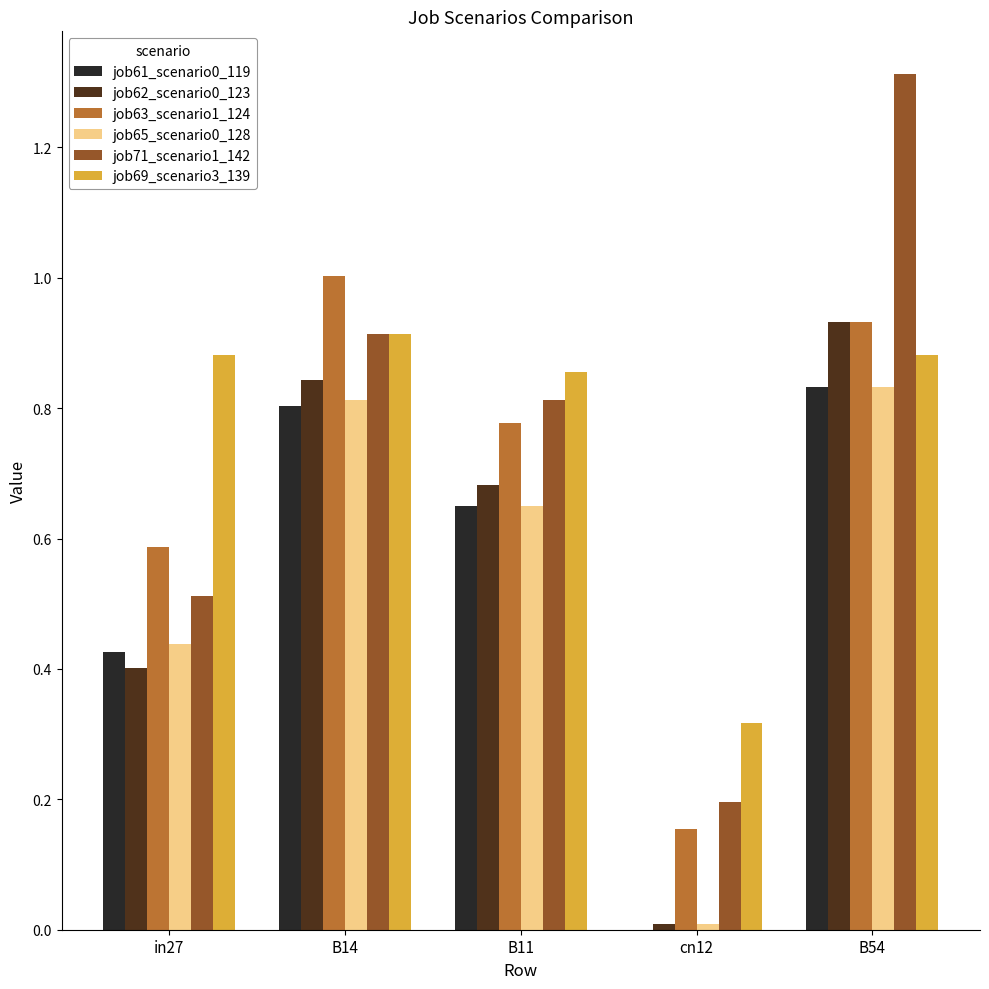

What is the sum of the job71_scenario1_142 values at in27 and B14?

1.4